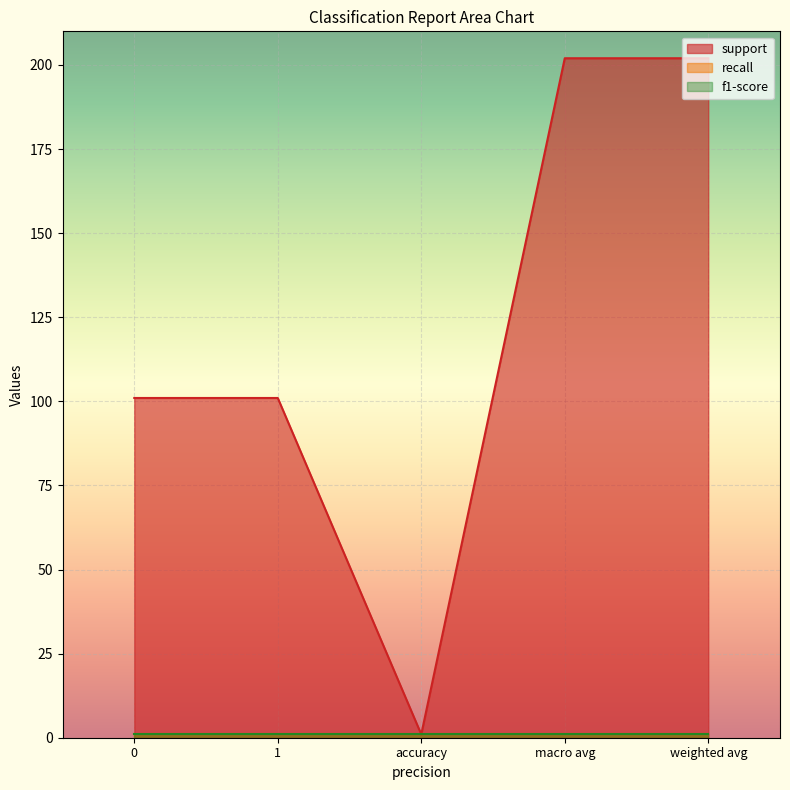

What is the minimum value for support?

1